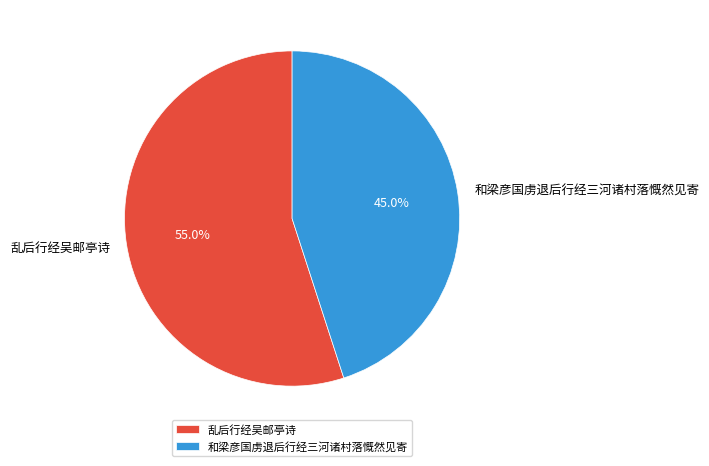

What percentage is NOT represented by 乱后行经吴邮亭诗?

45.0%